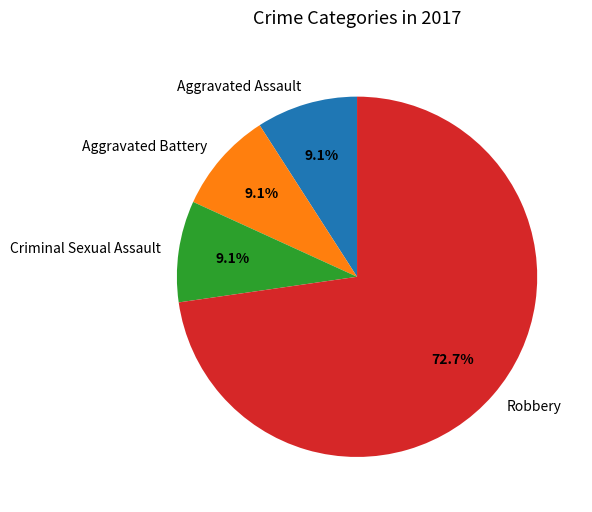

To the nearest percent, what portion does Aggravated Battery represent?

9%